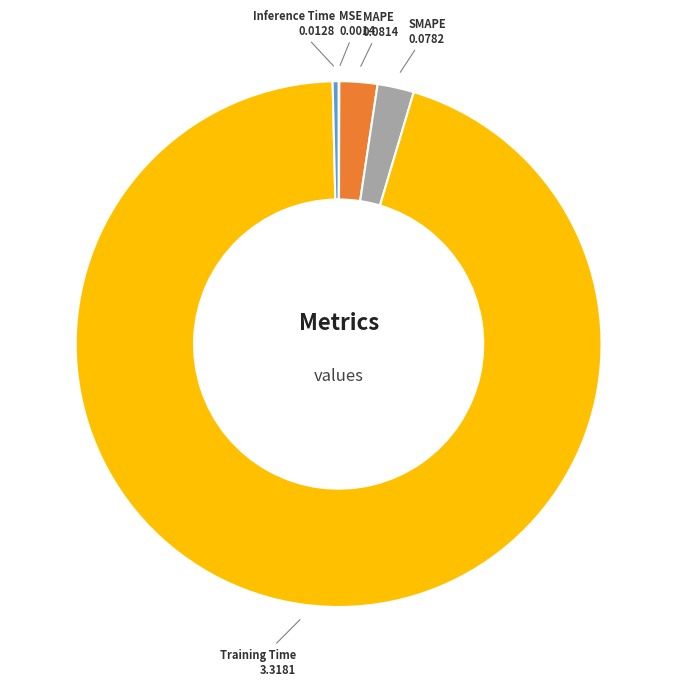

What is the largest slice in the pie chart?

Training Time